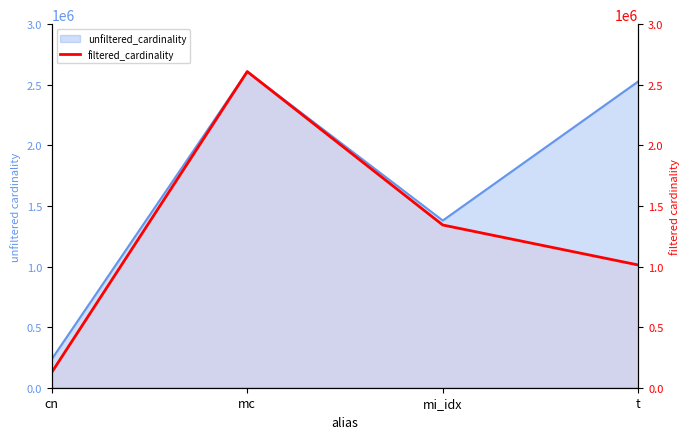

What is the difference between the maximum and minimum values?

2482899